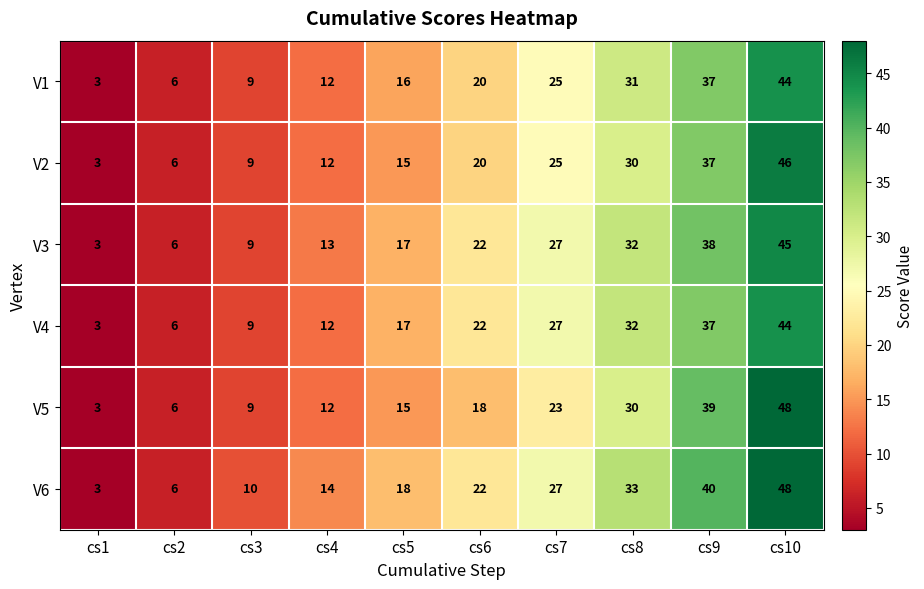

Is the value of V3 at cs1 greater than the value of V5 at cs10?

No